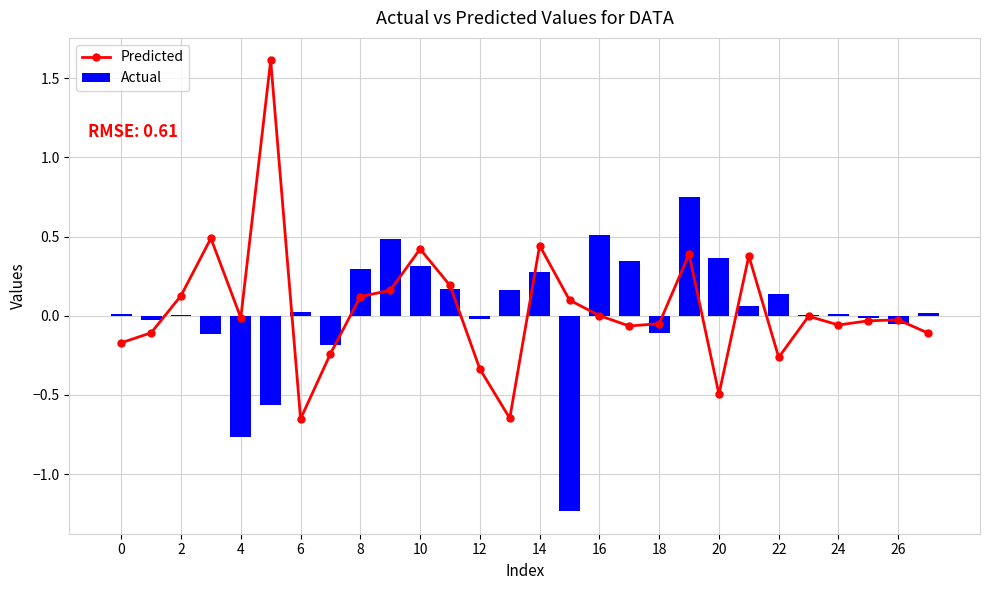

How many positive values does the Actual series have?

18